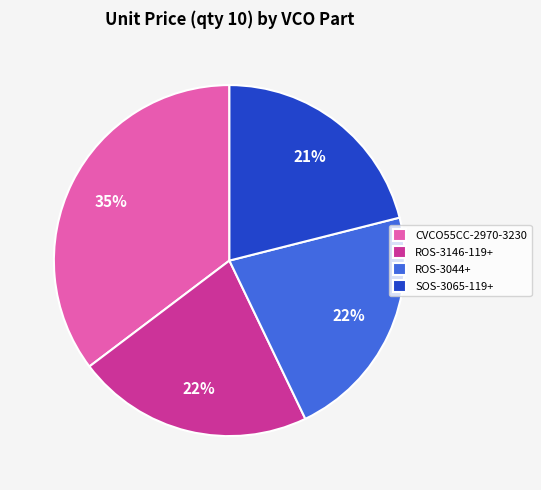

To the nearest percent, what is the combined percentage of CVCO55CC-2970-3230 and ROS-3146-119+?

57%